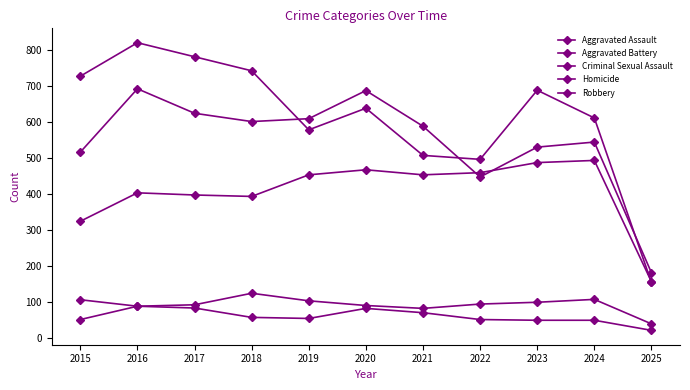

The value of Aggravated Battery at 2016 is 691. True or false?

True